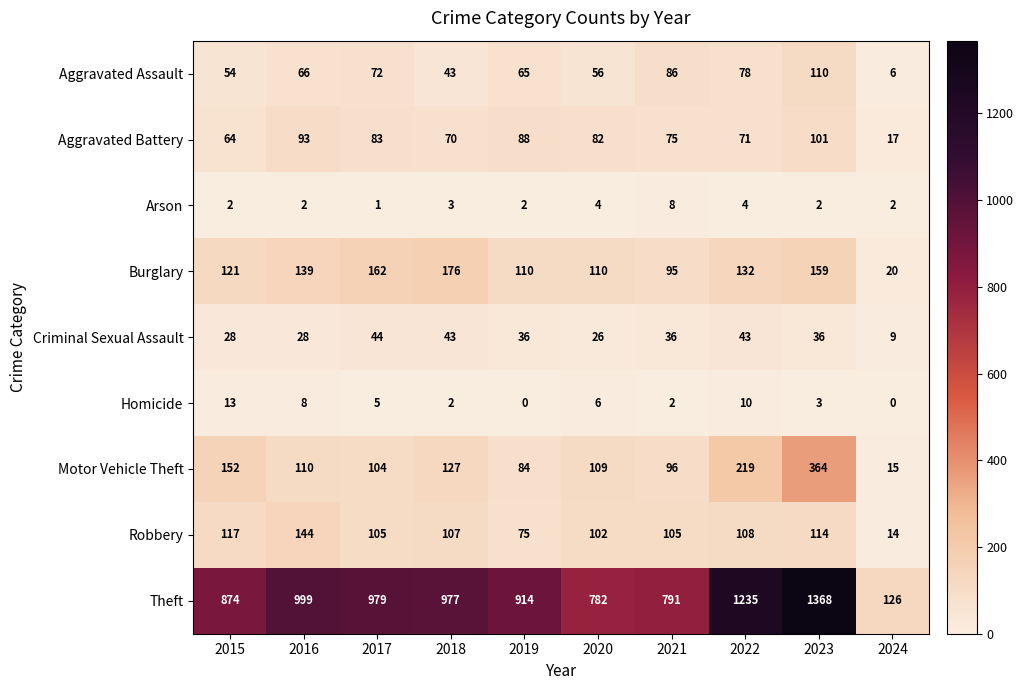

What is the difference between the highest and lowest values at 2015?

872